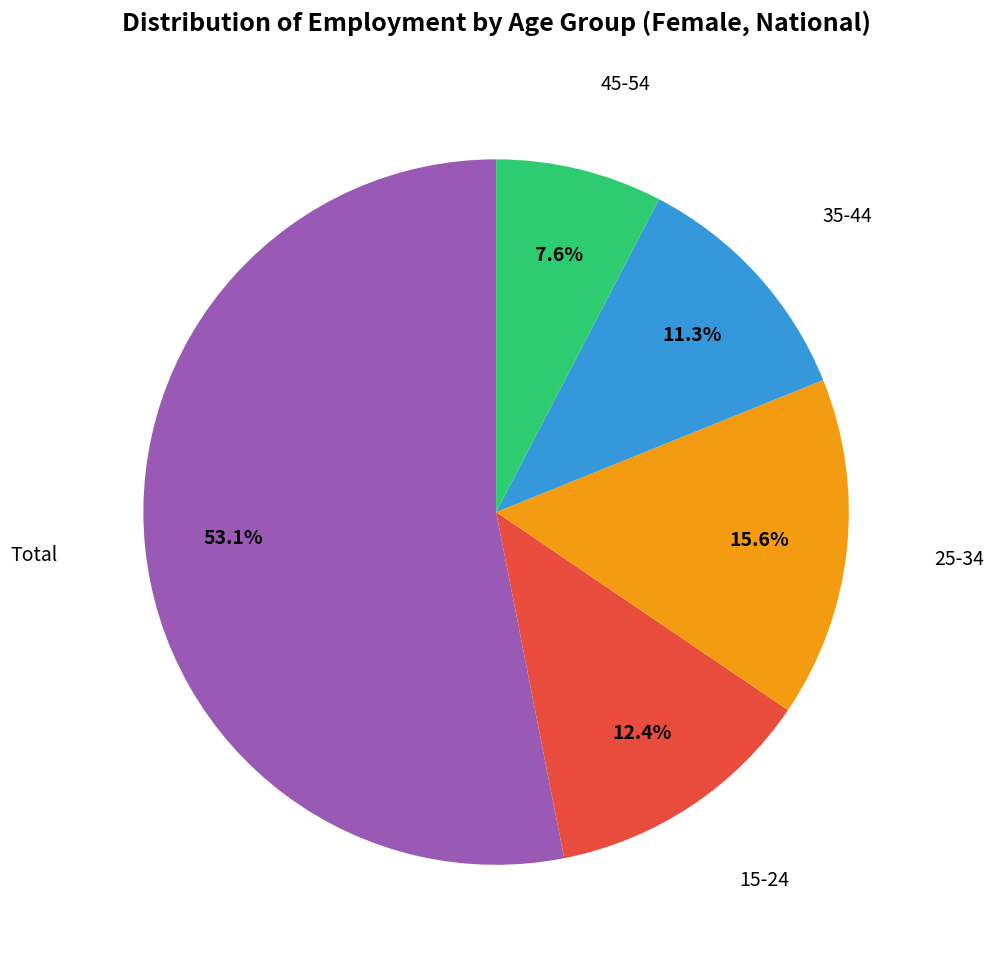

Is there any slice that represents more than half of the pie?

Yes